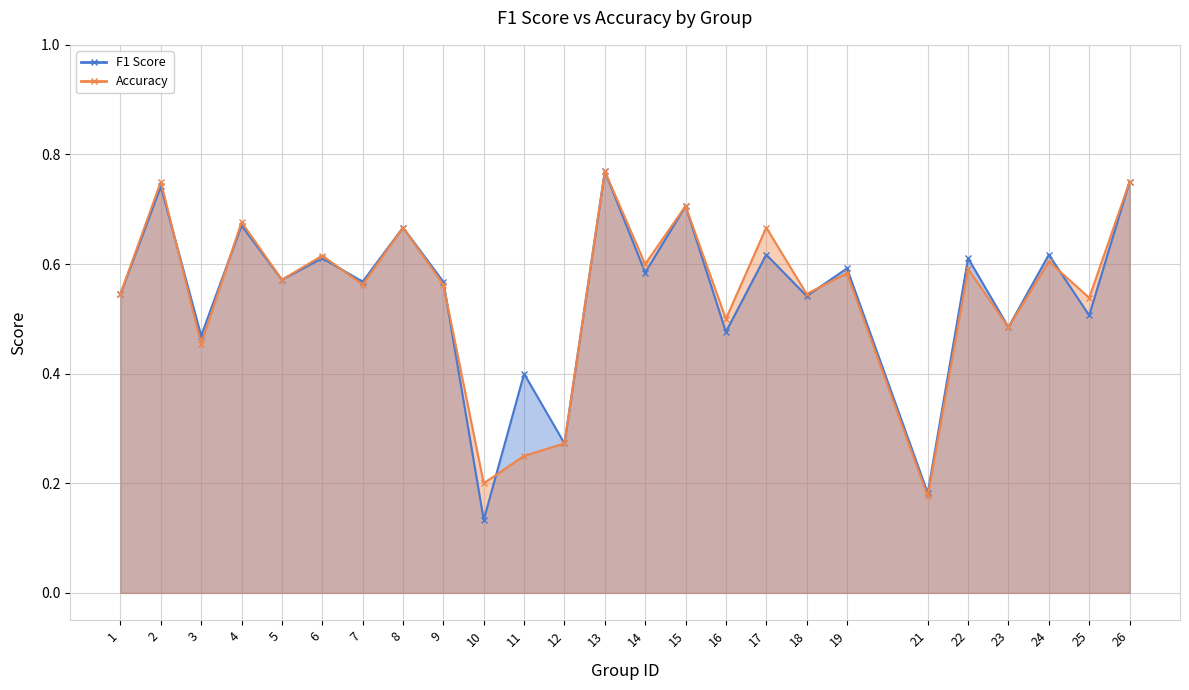

List the labels in order of f1 value, smallest first.

10, 21, 12, 11, 3, 16, 23, 25, 18, 1, 9, 7, 5, 14, 19, 22, 6, 24, 17, 8, 4, 15, 2, 26, 13